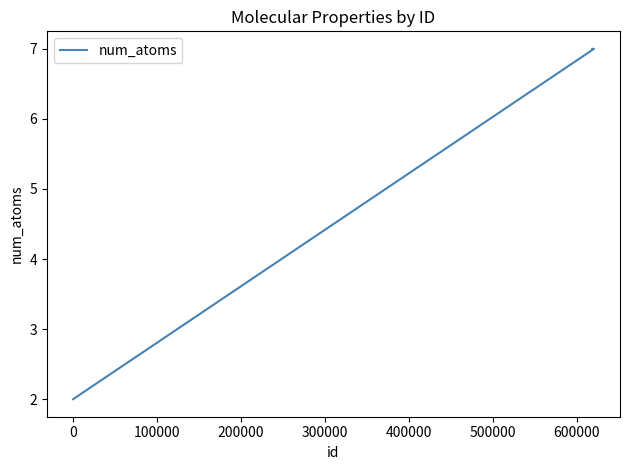

How many distinct data groups are displayed?

1